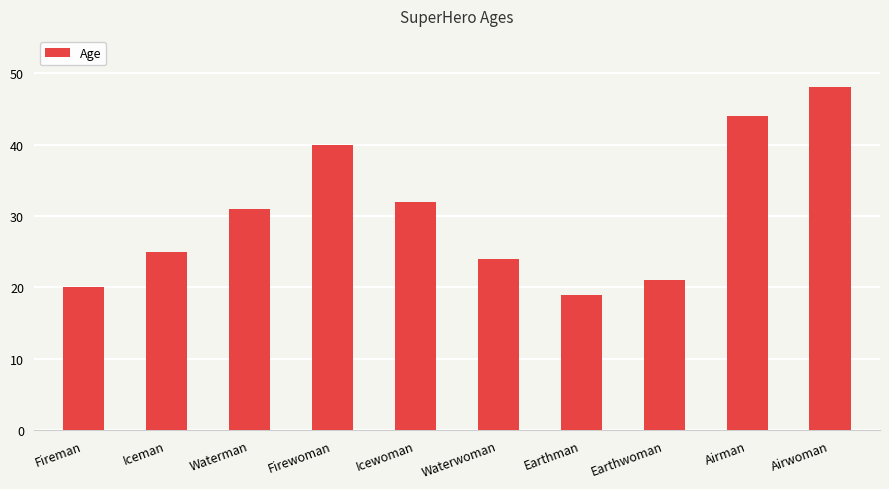

The value at Airwoman is 48. True or false?

True